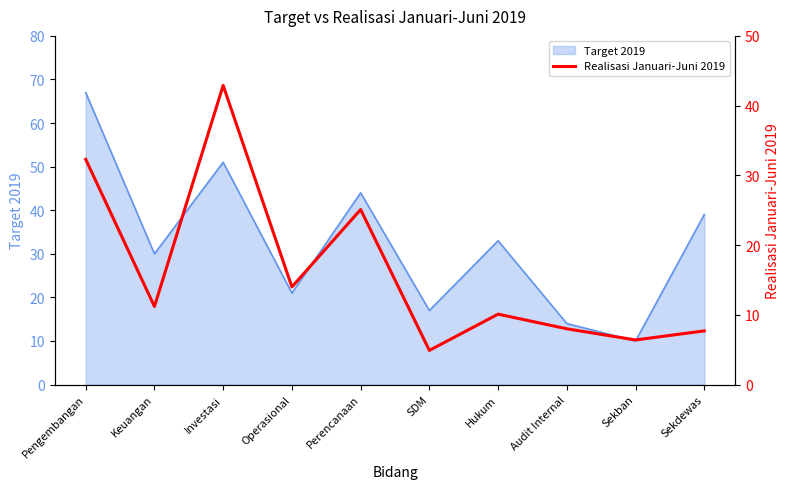

How many values are below 11?

5